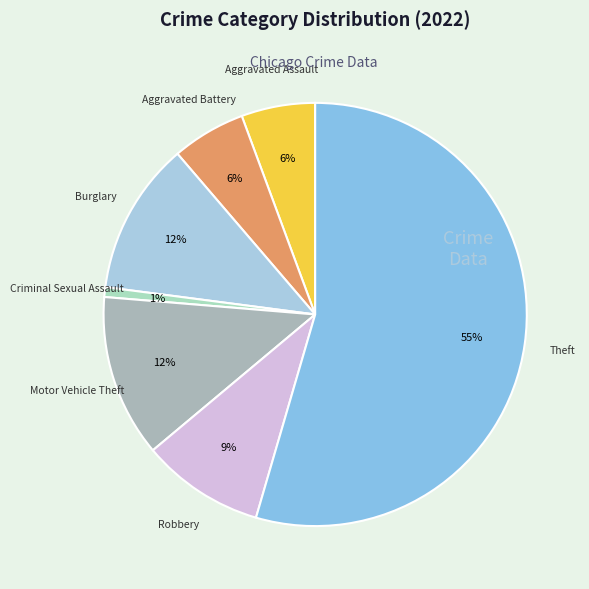

To the nearest percent, what is the average slice percentage?

14%